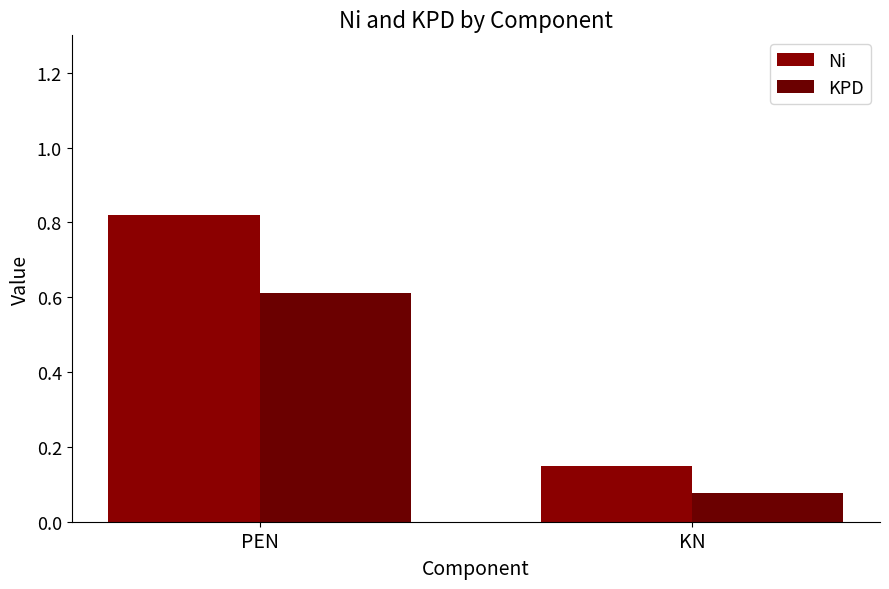

What is the difference between the maximum and minimum values in the Ni series?

0.7